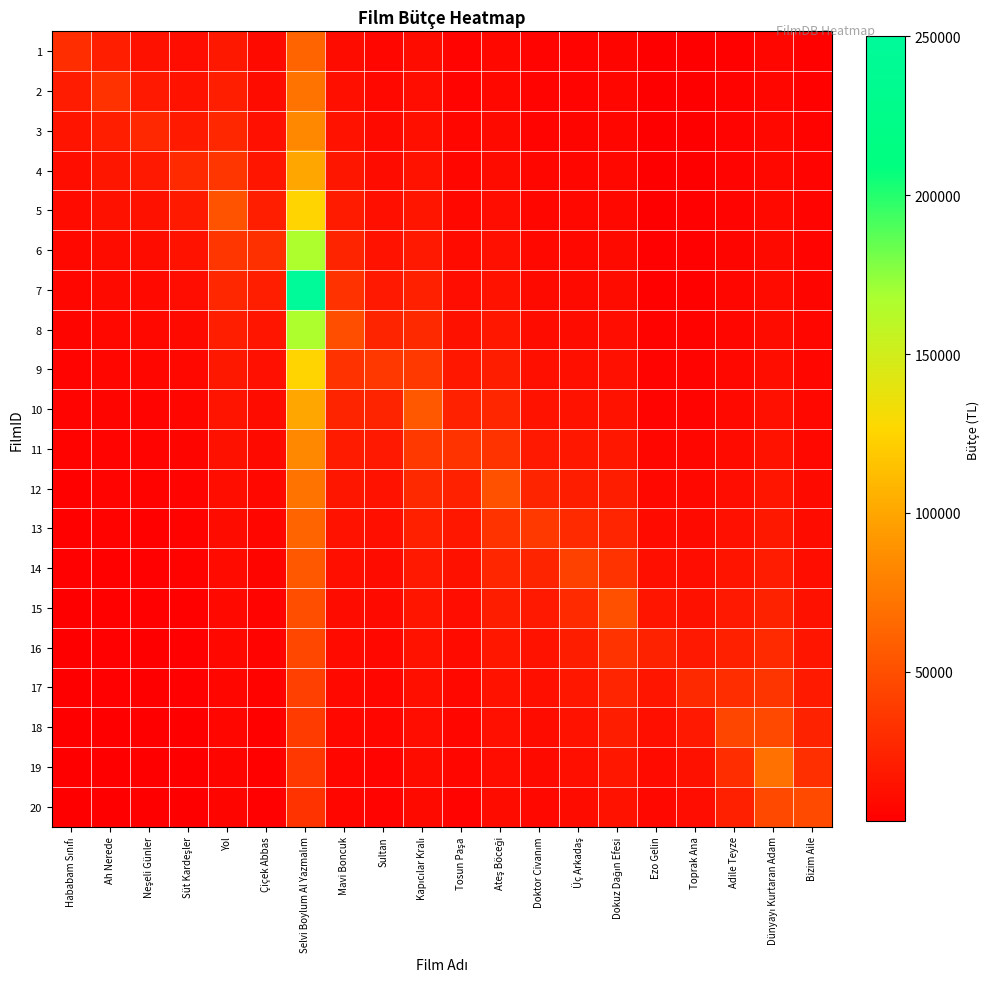

Reading right to left, transcribe all the data shown in this chart.

1: Bizim Aile=4504.8	Dünyayı Kurtaran Adam=7000.0	Adile Teyze=4736.8	Toprak Ana=3088.9	Ezo Gelin=2829.4	Dokuz Dağın Efesi=6375.0	Üç Arkadaş=5626.7	Doktor Civanım=5315.7	Ateş Böceği=7881.5	Tosun Paşa=5666.7	Kapıcılar Kralı=10145.5	Sultan=7400.0	Mavi Boncuk=10933.3	Selvi Boylum Al Yazmalım=62500.0	Çiçek Abbas=9214.3	Yol=17666.7	Süt Kardeşler=11500.0	Neşeli Günler=13500.0	Ah Nerede=22000.0	Hababam Sınıfı=30000.0
2: Bizim Aile=4730.0	Dünyayı Kurtaran Adam=7368.4	Adile Teyze=5000.0	Toprak Ana=3270.6	Ezo Gelin=3006.2	Dokuz Dağın Efesi=6800.0	Üç Arkadaş=6028.6	Doktor Civanım=5724.6	Ateş Böceği=8538.3	Tosun Paşa=6181.8	Kapıcılar Kralı=11160.0	Sultan=8222.2	Mavi Boncuk=12300.0	Selvi Boylum Al Yazmalım=71428.6	Çiçek Abbas=10750.0	Yol=21200.0	Süt Kardeşler=14375.0	Neşeli Günler=18000.0	Ah Nerede=33000.0	Hababam Sınıfı=20000.0
3: Bizim Aile=4978.9	Dünyayı Kurtaran Adam=7777.8	Adile Teyze=5294.1	Toprak Ana=3475.0	Ezo Gelin=3206.7	Dokuz Dağın Efesi=7285.7	Üç Arkadaş=6492.3	Doktor Civanım=6201.7	Ateş Böceği=9314.5	Tosun Paşa=6800.0	Kapıcılar Kralı=12400.0	Sultan=9250.0	Mavi Boncuk=14057.1	Selvi Boylum Al Yazmalım=83333.3	Çiçek Abbas=12900.0	Yol=26500.0	Süt Kardeşler=19166.7	Neşeli Günler=27000.0	Ah Nerede=22000.0	Hababam Sınıfı=15000.0
4: Bizim Aile=5255.6	Dünyayı Kurtaran Adam=8235.3	Adile Teyze=5625.0	Toprak Ana=3706.7	Ezo Gelin=3435.7	Dokuz Dağın Efesi=7846.2	Üç Arkadaş=7033.3	Doktor Civanım=6765.5	Ateş Böceği=10246.0	Tosun Paşa=7555.6	Kapıcılar Kralı=13950.0	Sultan=10571.4	Mavi Boncuk=16400.0	Selvi Boylum Al Yazmalım=100000.0	Çiçek Abbas=16125.0	Yol=35333.3	Süt Kardeşler=28750.0	Neşeli Günler=18000.0	Ah Nerede=16500.0	Hababam Sınıfı=12000.0
5: Bizim Aile=5564.7	Dünyayı Kurtaran Adam=8750.0	Adile Teyze=6000.0	Toprak Ana=3971.4	Ezo Gelin=3700.0	Dokuz Dağın Efesi=8500.0	Üç Arkadaş=7672.7	Doktor Civanım=7442.0	Ateş Böceği=11384.4	Tosun Paşa=8500.0	Kapıcılar Kralı=15942.9	Sultan=12333.3	Mavi Boncuk=19680.0	Selvi Boylum Al Yazmalım=125000.0	Çiçek Abbas=21500.0	Yol=53000.0	Süt Kardeşler=19166.7	Neşeli Günler=13500.0	Ah Nerede=13200.0	Hababam Sınıfı=10000.0
6: Bizim Aile=5912.5	Dünyayı Kurtaran Adam=9333.3	Adile Teyze=6428.6	Toprak Ana=4276.9	Ezo Gelin=4008.3	Dokuz Dağın Efesi=9272.7	Üç Arkadaş=8440.0	Doktor Civanım=8268.9	Ateş Böceği=12807.5	Tosun Paşa=9714.3	Kapıcılar Kralı=18600.0	Sultan=14800.0	Mavi Boncuk=24600.0	Selvi Boylum Al Yazmalım=166666.7	Çiçek Abbas=32250.0	Yol=35333.3	Süt Kardeşler=14375.0	Neşeli Günler=10800.0	Ah Nerede=11000.0	Hababam Sınıfı=8571.4
7: Bizim Aile=6306.7	Dünyayı Kurtaran Adam=10000.0	Adile Teyze=6923.1	Toprak Ana=4633.3	Ezo Gelin=4372.7	Dokuz Dağın Efesi=10200.0	Üç Arkadaş=9377.8	Doktor Civanım=9302.5	Ateş Böceği=14637.1	Tosun Paşa=11333.3	Kapıcılar Kralı=22320.0	Sultan=18500.0	Mavi Boncuk=32800.0	Selvi Boylum Al Yazmalım=250000.0	Çiçek Abbas=21500.0	Yol=26500.0	Süt Kardeşler=11500.0	Neşeli Günler=9000.0	Ah Nerede=9428.6	Hababam Sınıfı=7500.0
8: Bizim Aile=6757.1	Dünyayı Kurtaran Adam=10769.2	Adile Teyze=7500.0	Toprak Ana=5054.5	Ezo Gelin=4810.0	Dokuz Dağın Efesi=11333.3	Üç Arkadaş=10550.0	Doktor Civanım=10631.4	Ateş Böceği=17076.7	Tosun Paşa=13600.0	Kapıcılar Kralı=27900.0	Sultan=24666.7	Mavi Boncuk=49200.0	Selvi Boylum Al Yazmalım=166666.7	Çiçek Abbas=16125.0	Yol=21200.0	Süt Kardeşler=9583.3	Neşeli Günler=7714.3	Ah Nerede=8250.0	Hababam Sınıfı=6666.7
9: Bizim Aile=7276.9	Dünyayı Kurtaran Adam=11666.7	Adile Teyze=8181.8	Toprak Ana=5560.0	Ezo Gelin=5344.4	Dokuz Dağın Efesi=12750.0	Üç Arkadaş=12057.1	Doktor Civanım=12403.3	Ateş Böceği=20492.0	Tosun Paşa=17000.0	Kapıcılar Kralı=37200.0	Sultan=37000.0	Mavi Boncuk=32800.0	Selvi Boylum Al Yazmalım=125000.0	Çiçek Abbas=12900.0	Yol=17666.7	Süt Kardeşler=8214.3	Neşeli Günler=6750.0	Ah Nerede=7333.3	Hababam Sınıfı=6000.0
10: Bizim Aile=7883.3	Dünyayı Kurtaran Adam=12727.3	Adile Teyze=9000.0	Toprak Ana=6177.8	Ezo Gelin=6012.5	Dokuz Dağın Efesi=14571.4	Üç Arkadaş=14066.7	Doktor Civanım=14884.0	Ateş Böceği=25615.0	Tosun Paşa=22666.7	Kapıcılar Kralı=55800.0	Sultan=24666.7	Mavi Boncuk=24600.0	Selvi Boylum Al Yazmalım=100000.0	Çiçek Abbas=10750.0	Yol=15142.9	Süt Kardeşler=7187.5	Neşeli Günler=6000.0	Ah Nerede=6600.0	Hababam Sınıfı=5454.5
11: Bizim Aile=8600.0	Dünyayı Kurtaran Adam=14000.0	Adile Teyze=10000.0	Toprak Ana=6950.0	Ezo Gelin=6871.4	Dokuz Dağın Efesi=17000.0	Üç Arkadaş=16880.0	Doktor Civanım=18605.0	Ateş Böceği=34153.3	Tosun Paşa=34000.0	Kapıcılar Kralı=37200.0	Sultan=18500.0	Mavi Boncuk=19680.0	Selvi Boylum Al Yazmalım=83333.3	Çiçek Abbas=9214.3	Yol=13250.0	Süt Kardeşler=6388.9	Neşeli Günler=5400.0	Ah Nerede=6000.0	Hababam Sınıfı=5000.0
12: Bizim Aile=9460.0	Dünyayı Kurtaran Adam=15555.6	Adile Teyze=11250.0	Toprak Ana=7942.9	Ezo Gelin=8016.7	Dokuz Dağın Efesi=20400.0	Üç Arkadaş=21100.0	Doktor Civanım=24806.7	Ateş Böceği=51230.0	Tosun Paşa=22666.7	Kapıcılar Kralı=27900.0	Sultan=14800.0	Mavi Boncuk=16400.0	Selvi Boylum Al Yazmalım=71428.6	Çiçek Abbas=8062.5	Yol=11777.8	Süt Kardeşler=5750.0	Neşeli Günler=4909.1	Ah Nerede=5500.0	Hababam Sınıfı=4615.4
13: Bizim Aile=10511.1	Dünyayı Kurtaran Adam=17500.0	Adile Teyze=12857.1	Toprak Ana=9266.7	Ezo Gelin=9620.0	Dokuz Dağın Efesi=25500.0	Üç Arkadaş=28133.3	Doktor Civanım=37210.0	Ateş Böceği=34153.3	Tosun Paşa=17000.0	Kapıcılar Kralı=22320.0	Sultan=12333.3	Mavi Boncuk=14057.1	Selvi Boylum Al Yazmalım=62500.0	Çiçek Abbas=7166.7	Yol=10600.0	Süt Kardeşler=5227.3	Neşeli Günler=4500.0	Ah Nerede=5076.9	Hababam Sınıfı=4285.7
14: Bizim Aile=11825.0	Dünyayı Kurtaran Adam=20000.0	Adile Teyze=15000.0	Toprak Ana=11120.0	Ezo Gelin=12025.0	Dokuz Dağın Efesi=34000.0	Üç Arkadaş=42200.0	Doktor Civanım=24806.7	Ateş Böceği=25615.0	Tosun Paşa=13600.0	Kapıcılar Kralı=18600.0	Sultan=10571.4	Mavi Boncuk=12300.0	Selvi Boylum Al Yazmalım=55555.6	Çiçek Abbas=6450.0	Yol=9636.4	Süt Kardeşler=4791.7	Neşeli Günler=4153.8	Ah Nerede=4714.3	Hababam Sınıfı=4000.0
15: Bizim Aile=13514.3	Dünyayı Kurtaran Adam=23333.3	Adile Teyze=18000.0	Toprak Ana=13900.0	Ezo Gelin=16033.3	Dokuz Dağın Efesi=51000.0	Üç Arkadaş=28133.3	Doktor Civanım=18605.0	Ateş Böceği=20492.0	Tosun Paşa=11333.3	Kapıcılar Kralı=15942.9	Sultan=9250.0	Mavi Boncuk=10933.3	Selvi Boylum Al Yazmalım=50000.0	Çiçek Abbas=5863.6	Yol=8833.3	Süt Kardeşler=4423.1	Neşeli Günler=3857.1	Ah Nerede=4400.0	Hababam Sınıfı=3750.0
16: Bizim Aile=15766.7	Dünyayı Kurtaran Adam=28000.0	Adile Teyze=22500.0	Toprak Ana=18533.3	Ezo Gelin=24050.0	Dokuz Dağın Efesi=34000.0	Üç Arkadaş=21100.0	Doktor Civanım=14884.0	Ateş Böceği=17076.7	Tosun Paşa=9714.3	Kapıcılar Kralı=13950.0	Sultan=8222.2	Mavi Boncuk=9840.0	Selvi Boylum Al Yazmalım=45454.5	Çiçek Abbas=5375.0	Yol=8153.8	Süt Kardeşler=4107.1	Neşeli Günler=3600.0	Ah Nerede=4125.0	Hababam Sınıfı=3529.4
17: Bizim Aile=18920.0	Dünyayı Kurtaran Adam=35000.0	Adile Teyze=30000.0	Toprak Ana=27800.0	Ezo Gelin=16033.3	Dokuz Dağın Efesi=25500.0	Üç Arkadaş=16880.0	Doktor Civanım=12403.3	Ateş Böceği=14637.1	Tosun Paşa=8500.0	Kapıcılar Kralı=12400.0	Sultan=7400.0	Mavi Boncuk=8945.5	Selvi Boylum Al Yazmalım=41666.7	Çiçek Abbas=4961.5	Yol=7571.4	Süt Kardeşler=3833.3	Neşeli Günler=3375.0	Ah Nerede=3882.4	Hababam Sınıfı=3333.3
18: Bizim Aile=23650.0	Dünyayı Kurtaran Adam=46666.7	Adile Teyze=45000.0	Toprak Ana=18533.3	Ezo Gelin=12025.0	Dokuz Dağın Efesi=20400.0	Üç Arkadaş=14066.7	Doktor Civanım=10631.4	Ateş Böceği=12807.5	Tosun Paşa=7555.6	Kapıcılar Kralı=11160.0	Sultan=6727.3	Mavi Boncuk=8200.0	Selvi Boylum Al Yazmalım=38461.5	Çiçek Abbas=4607.1	Yol=7066.7	Süt Kardeşler=3593.8	Neşeli Günler=3176.5	Ah Nerede=3666.7	Hababam Sınıfı=3157.9
19: Bizim Aile=31533.3	Dünyayı Kurtaran Adam=70000.0	Adile Teyze=30000.0	Toprak Ana=13900.0	Ezo Gelin=9620.0	Dokuz Dağın Efesi=17000.0	Üç Arkadaş=12057.1	Doktor Civanım=9302.5	Ateş Böceği=11384.4	Tosun Paşa=6800.0	Kapıcılar Kralı=10145.5	Sultan=6166.7	Mavi Boncuk=7569.2	Selvi Boylum Al Yazmalım=35714.3	Çiçek Abbas=4300.0	Yol=6625.0	Süt Kardeşler=3382.4	Neşeli Günler=3000.0	Ah Nerede=3473.7	Hababam Sınıfı=3000.0
20: Bizim Aile=47300.0	Dünyayı Kurtaran Adam=46666.7	Adile Teyze=22500.0	Toprak Ana=11120.0	Ezo Gelin=8016.7	Dokuz Dağın Efesi=14571.4	Üç Arkadaş=10550.0	Doktor Civanım=8268.9	Ateş Böceği=10246.0	Tosun Paşa=6181.8	Kapıcılar Kralı=9300.0	Sultan=5692.3	Mavi Boncuk=7028.6	Selvi Boylum Al Yazmalım=33333.3	Çiçek Abbas=4031.2	Yol=6235.3	Süt Kardeşler=3194.4	Neşeli Günler=2842.1	Ah Nerede=3300.0	Hababam Sınıfı=2857.1